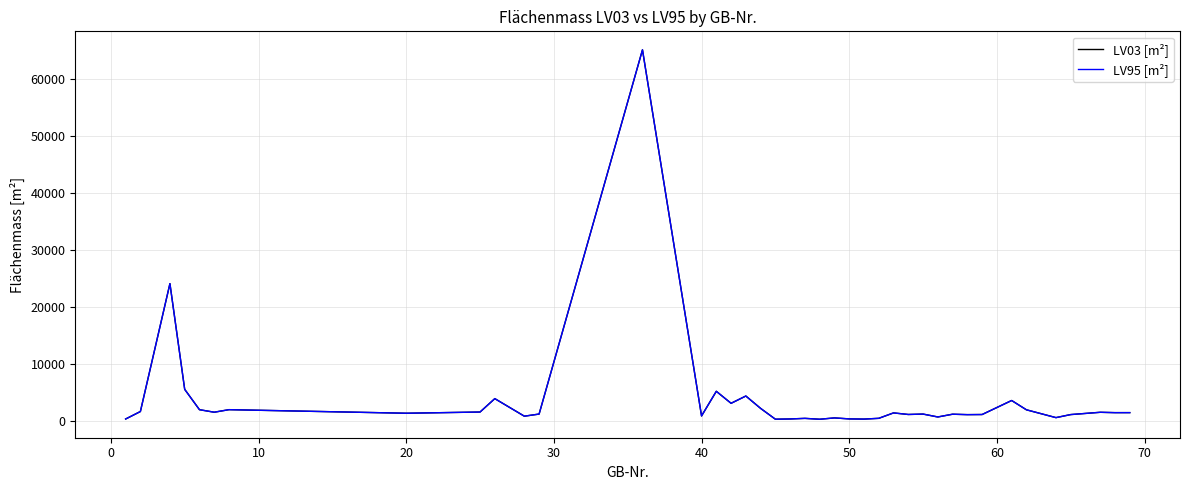

What is the maximum value shown in the chart?

65053